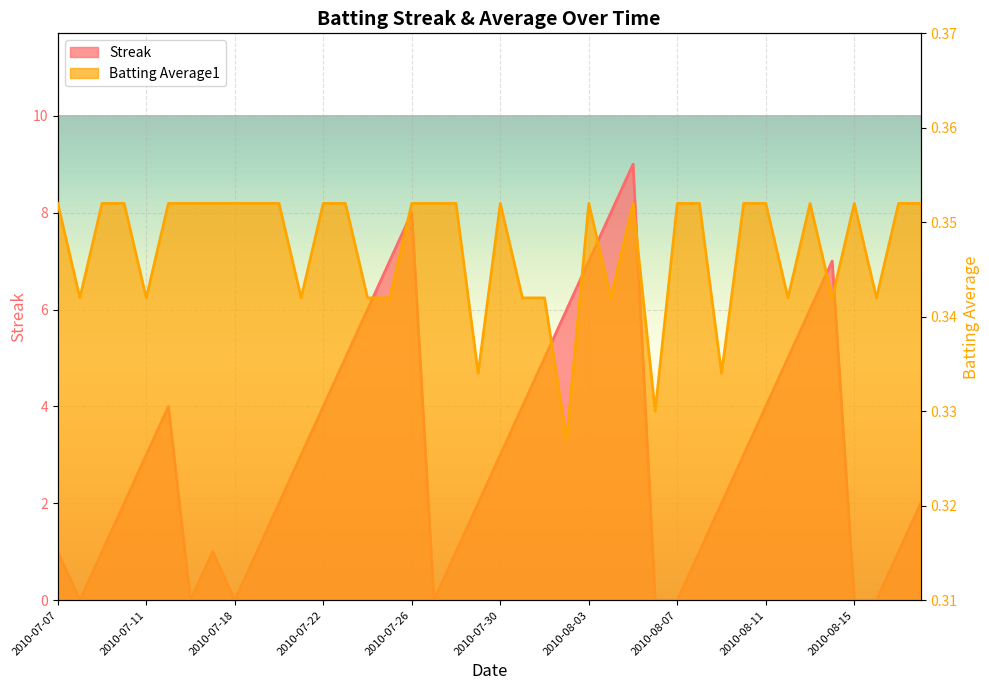

Is the value of Streak at 2010-07-10 greater than the value of Batting Average1 at 2010-08-16?

Yes